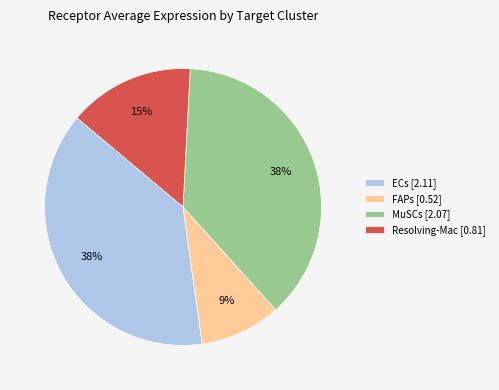

What percentage is the ECs slice, to the nearest percent?

38%